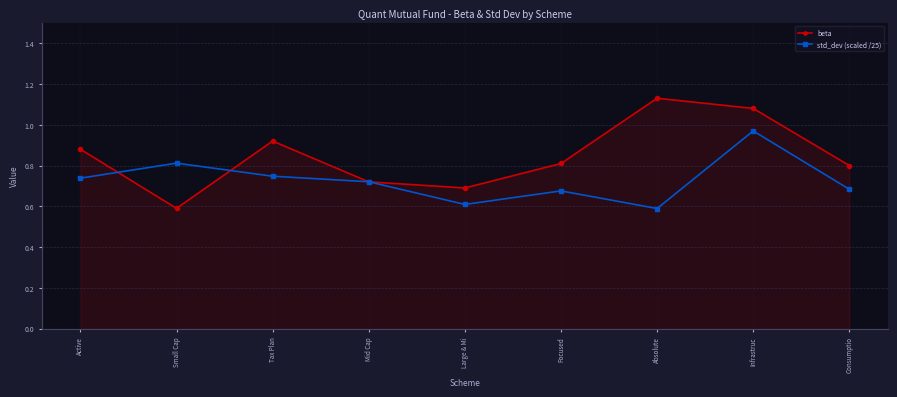

What is the label of the 2nd point from the right?

Infrastruc